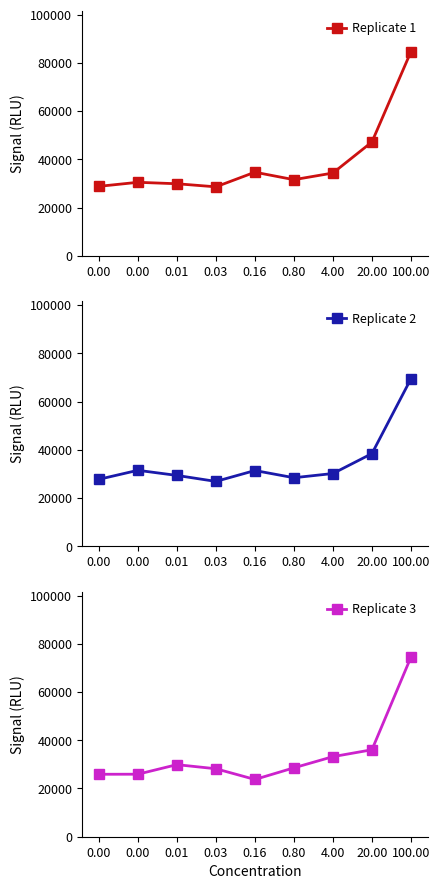

True or false: Replicate 1 and Replicate 3 cross at least once.

False